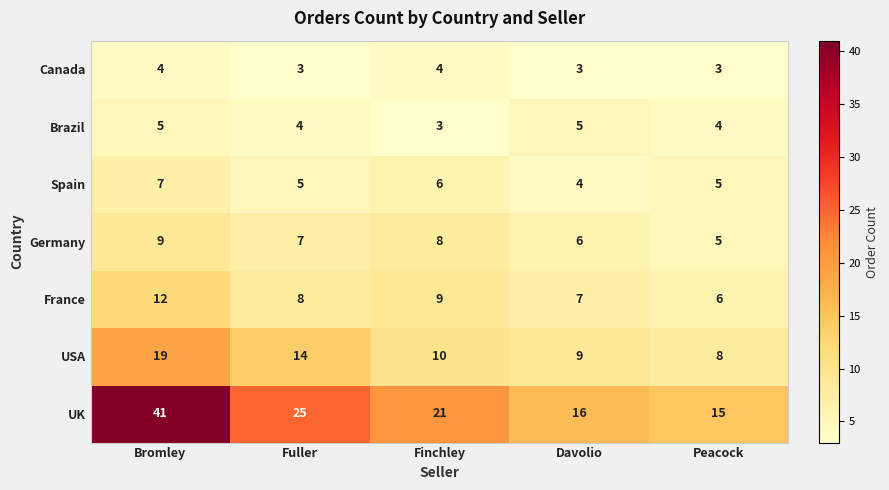

What is the difference between the highest and lowest values at Davolio?

13